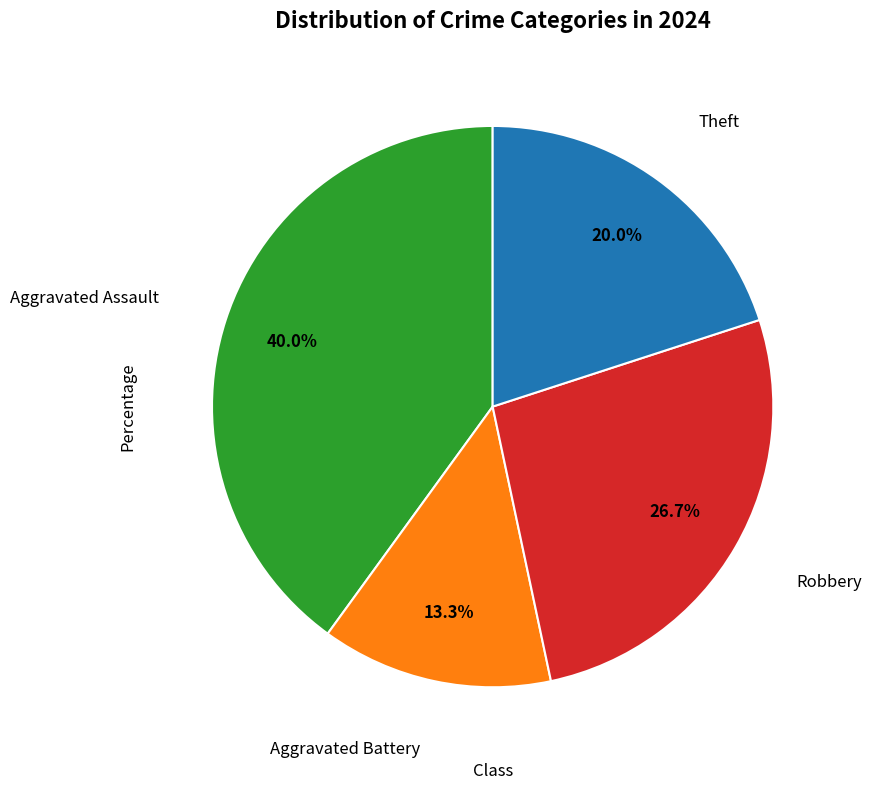

Is there any slice that represents more than half of the pie?

No